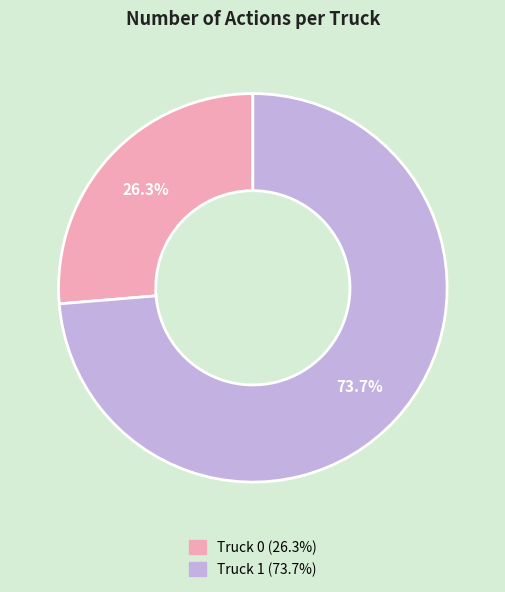

How many segments does this pie chart have?

2